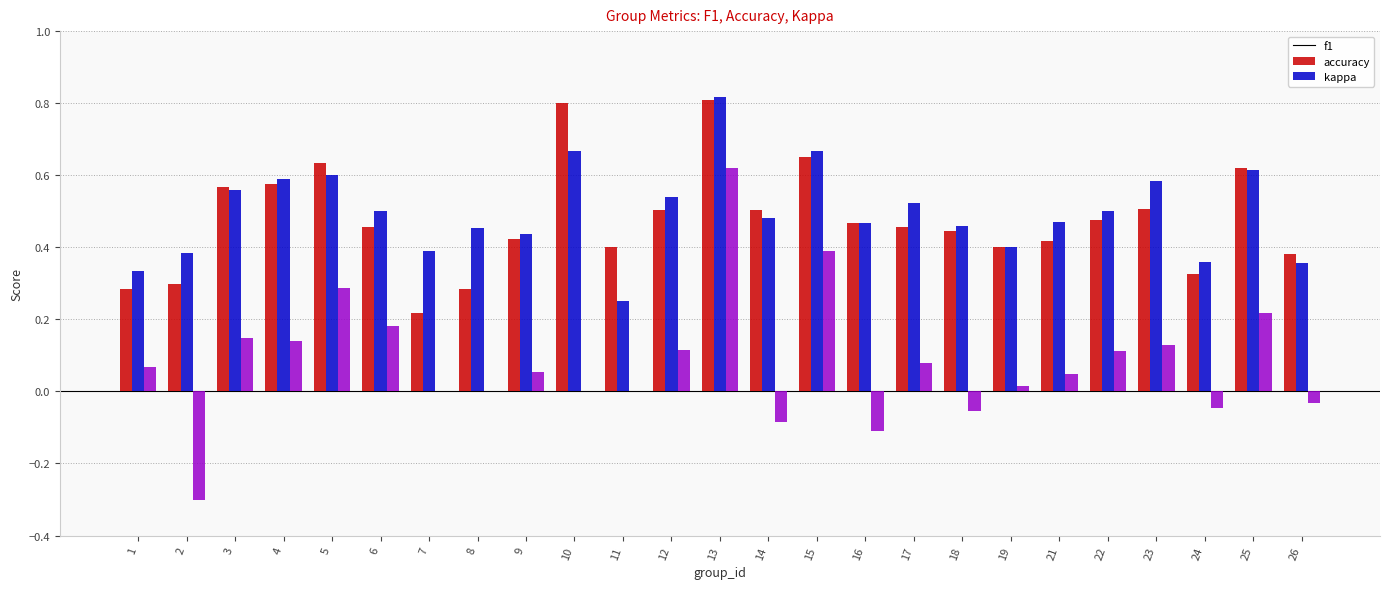

True or false: f1 has a value of 0.5 at 16.

True